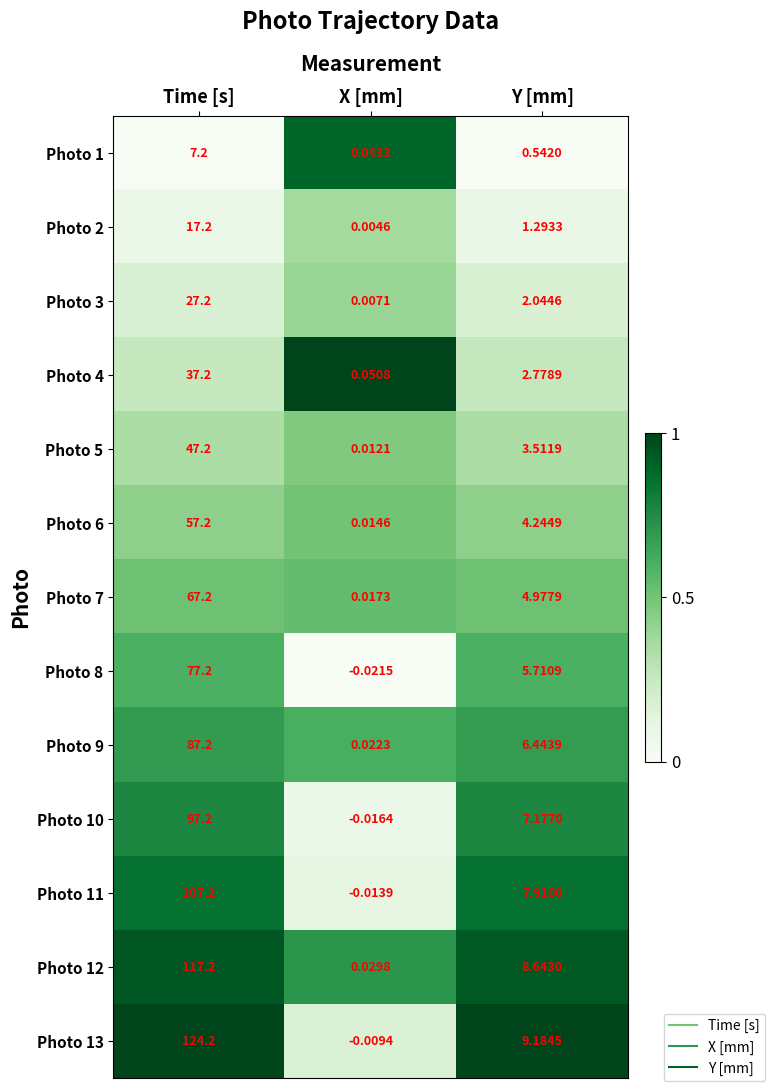

At which label does Photo 13 reach its peak?

Time [s]